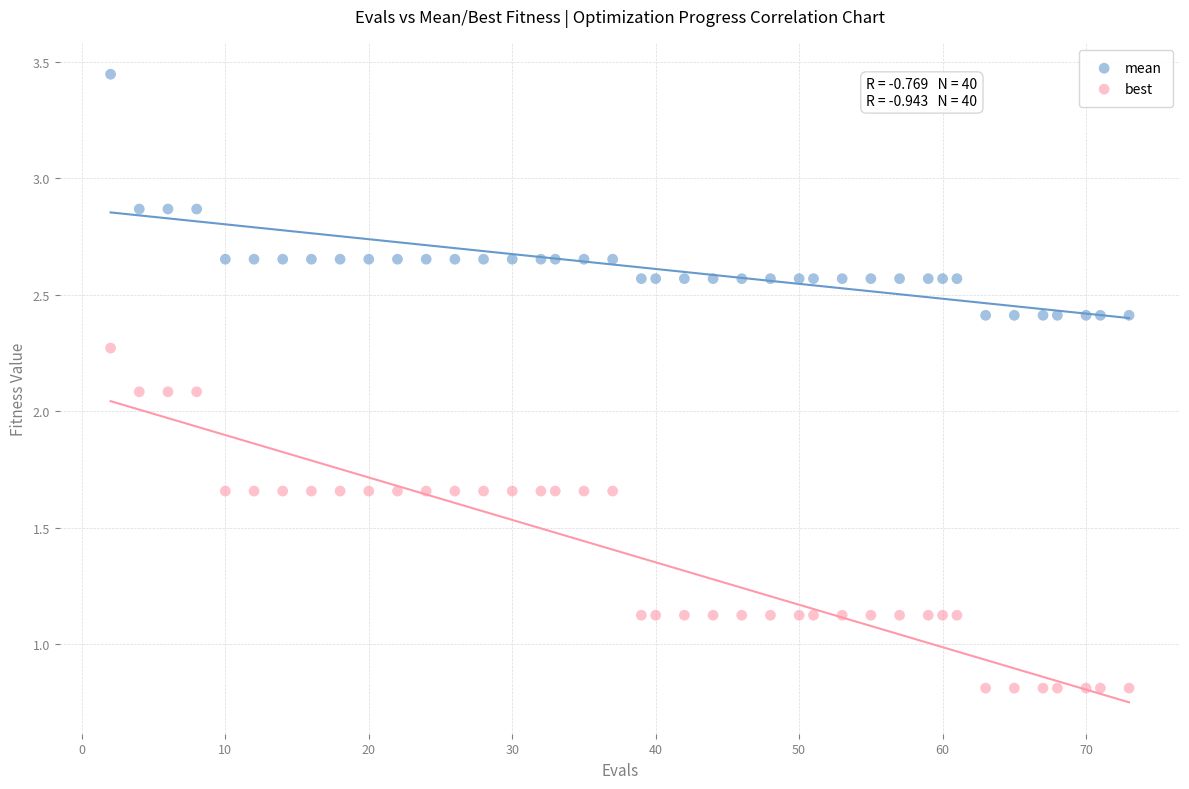

Which series has the widest spread of Y values?

best